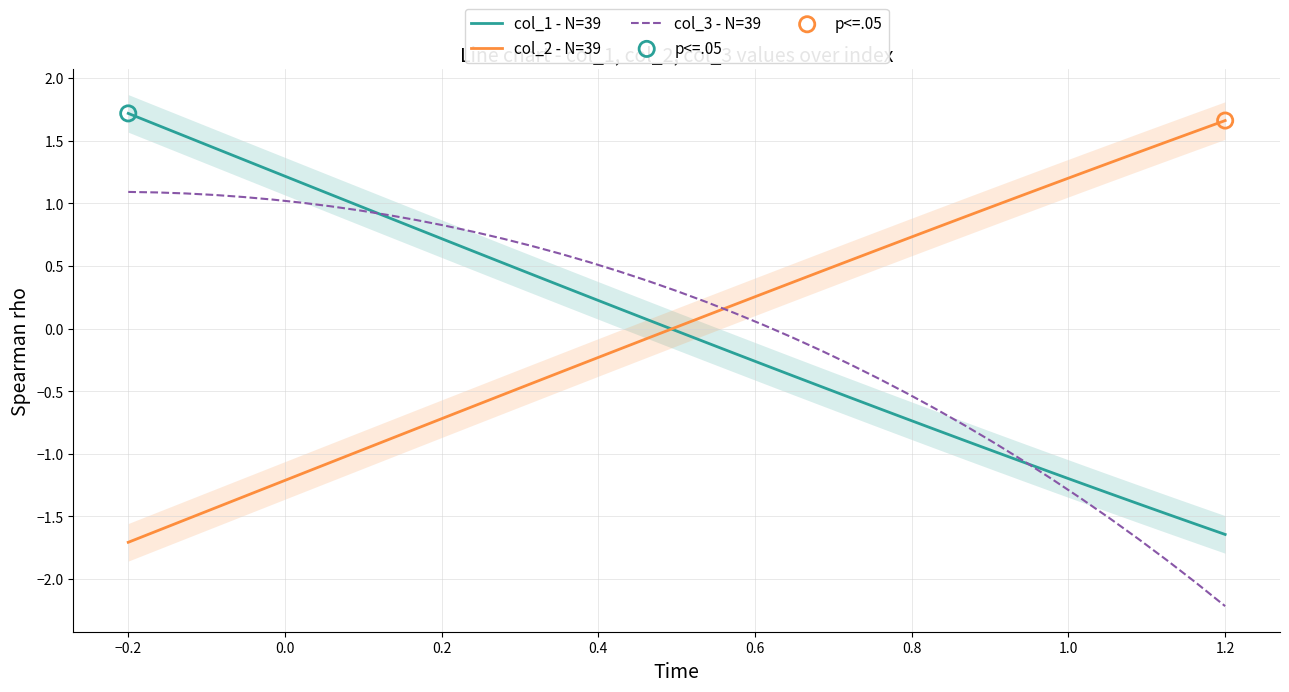

Which series reaches the minimum Y coordinate?

col_3 - N=39